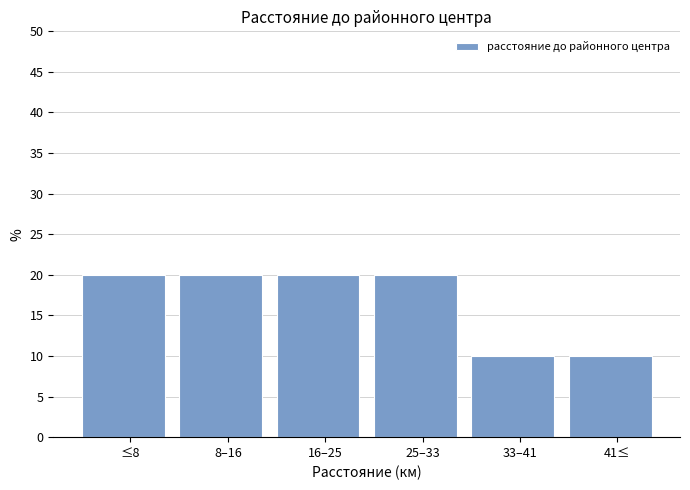

Reading left to right, extract all data points from this chart.

≤8=20	8–16=20	16–25=20	25–33=20	33–41=10	41≤=10